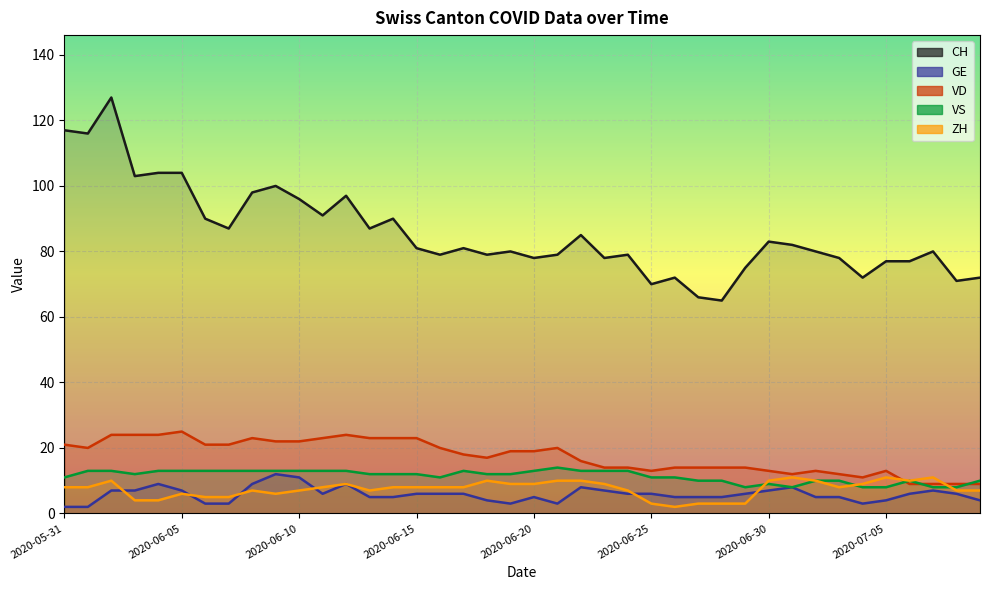

What is the sum of the CH values at 2020-06-30 and 2020-07-05?

160